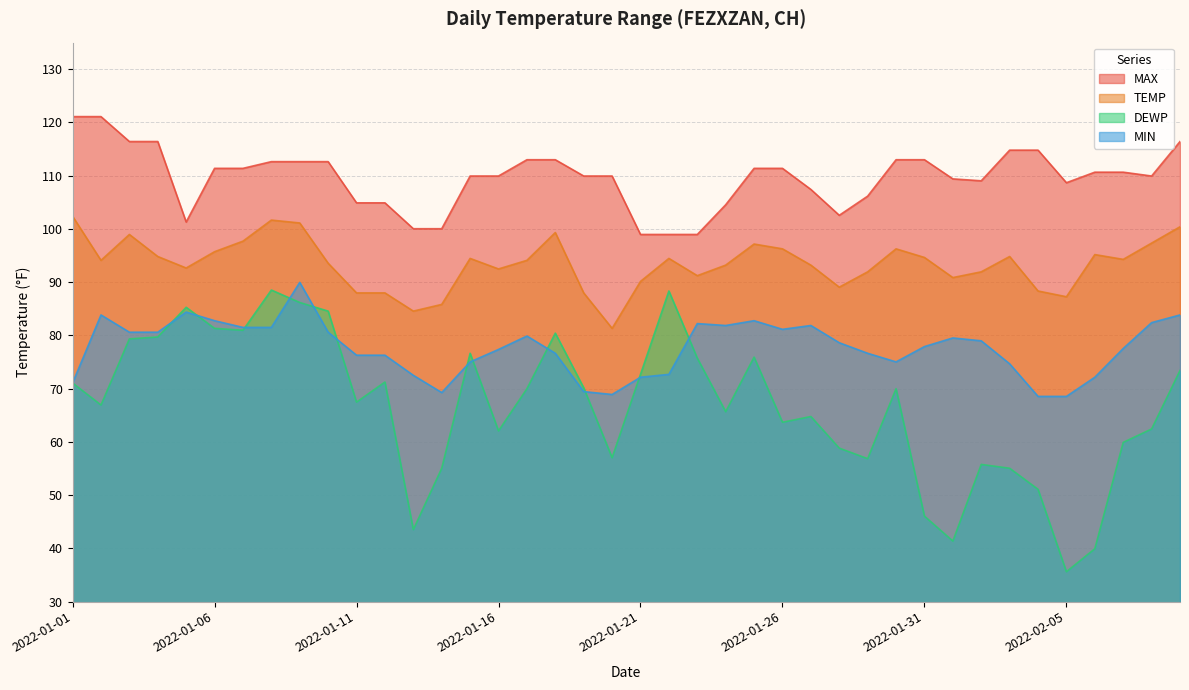

The MAX series shows 102.6 at 2022-01-28. True or false?

True